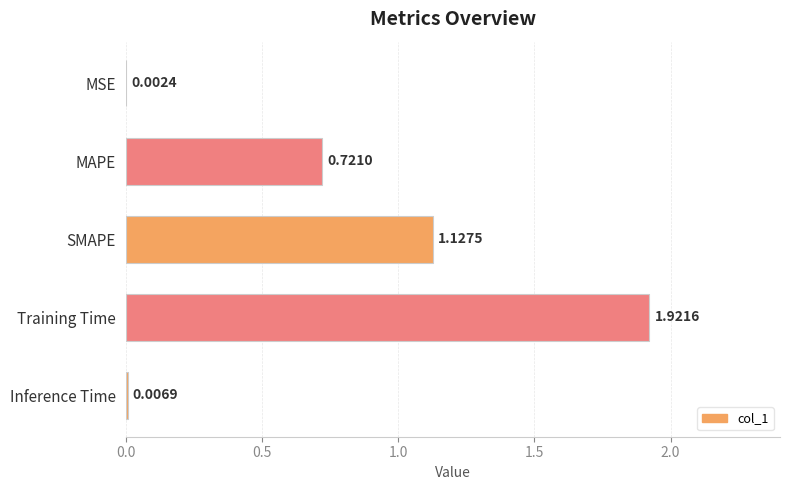

Which label corresponds to the largest value in the chart?

Training Time